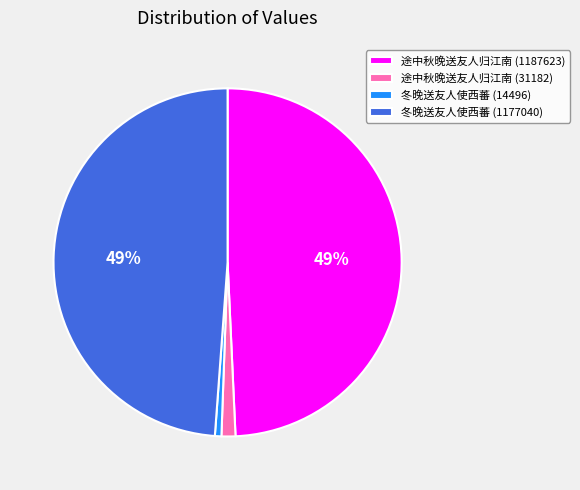

To the nearest percent, what portion does 途中秋晚送友人归江南 (1187623) represent?

49%